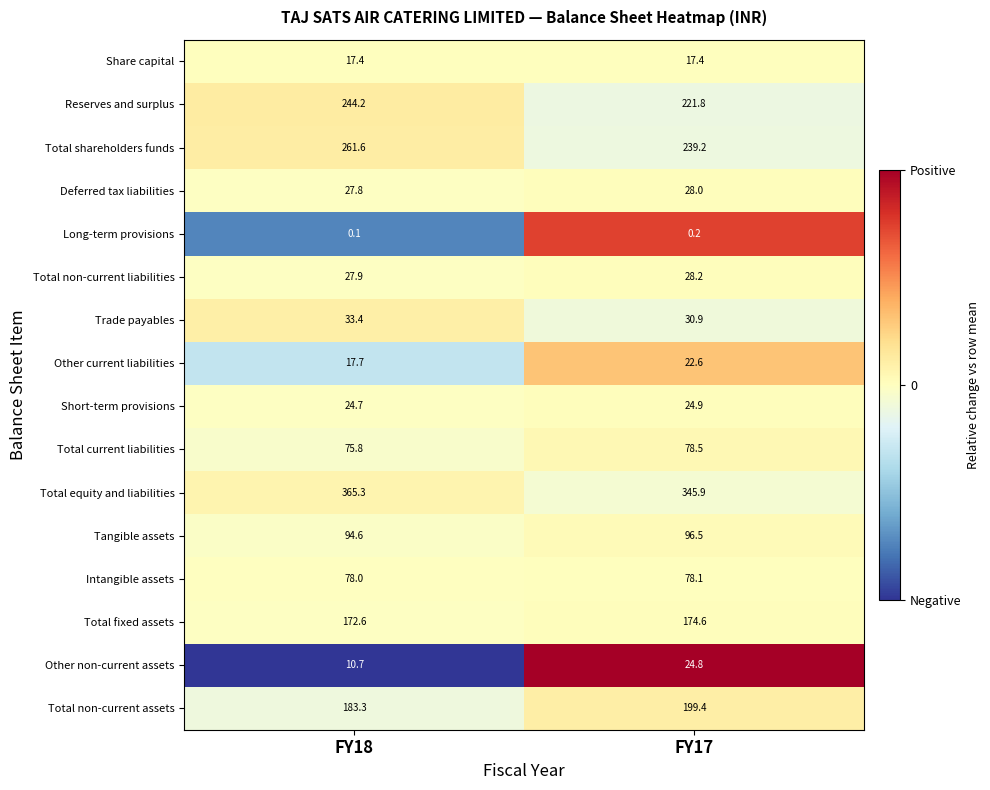

How many data points does each series have?

2